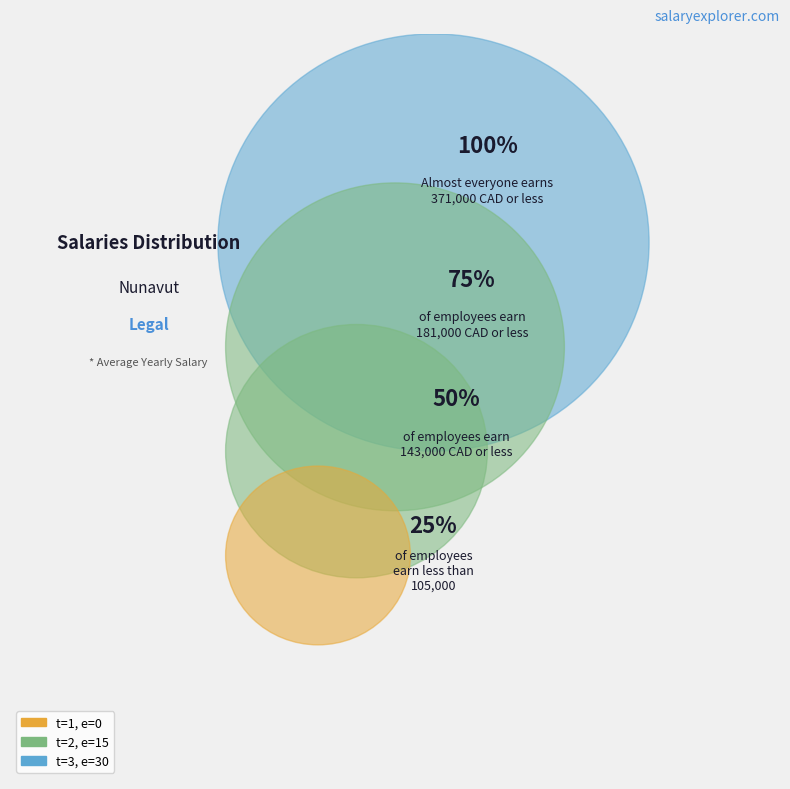

To the nearest percent, what percentage of the pie is 2?

33%